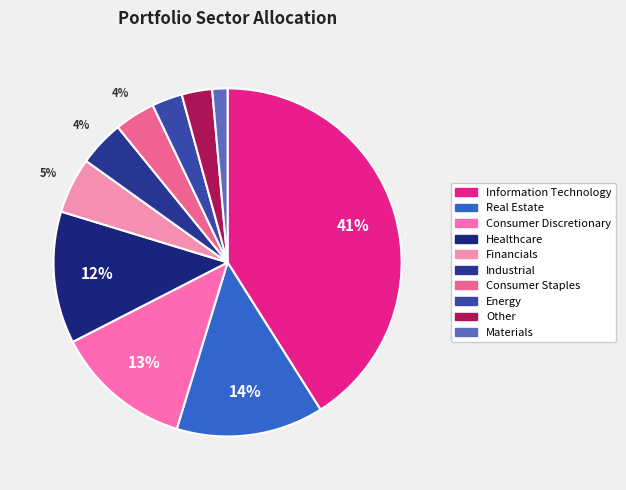

Count the number of slices in the pie.

10